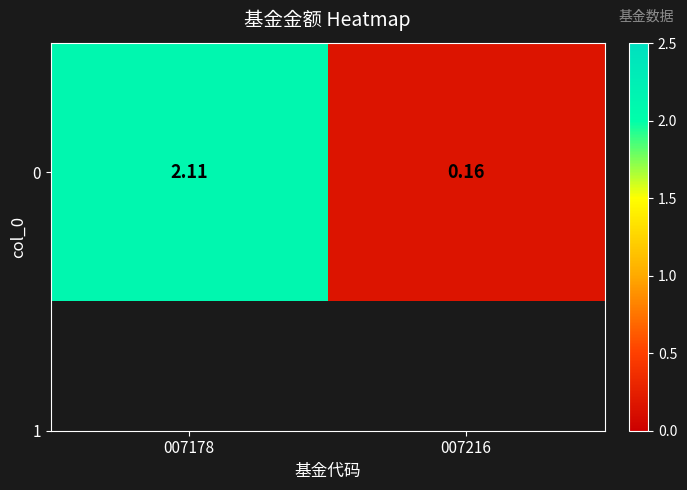

Reading right to left, transcribe all the data shown in this chart.

007216=0.2	007178=2.1